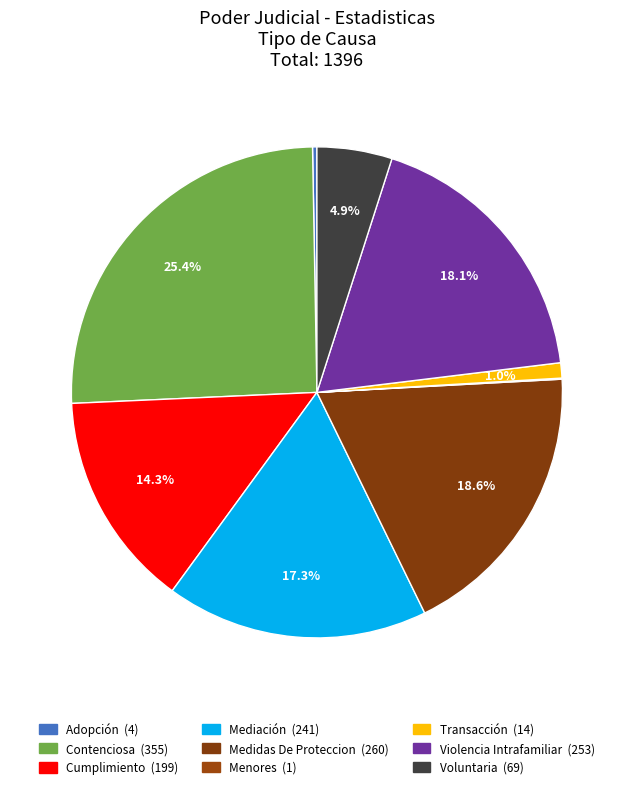

What percentage is the Cumplimiento slice, to the nearest percent?

14%